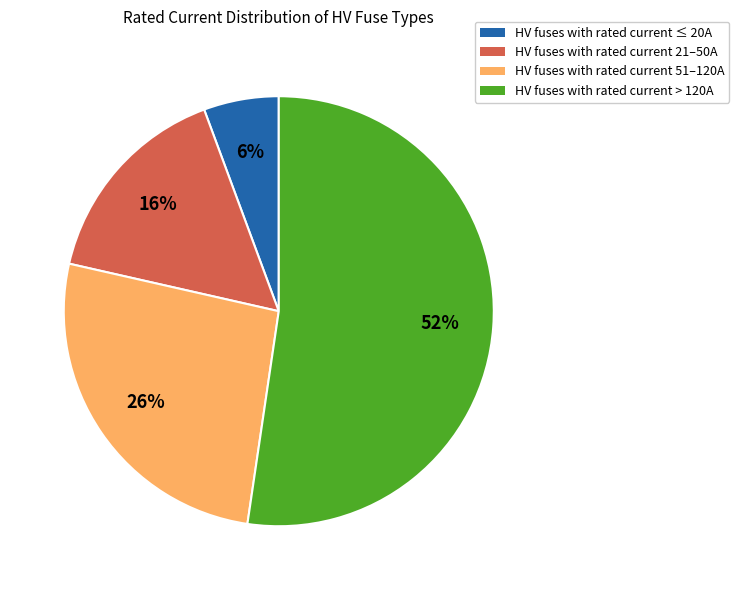

Is there a majority slice in this chart?

Yes